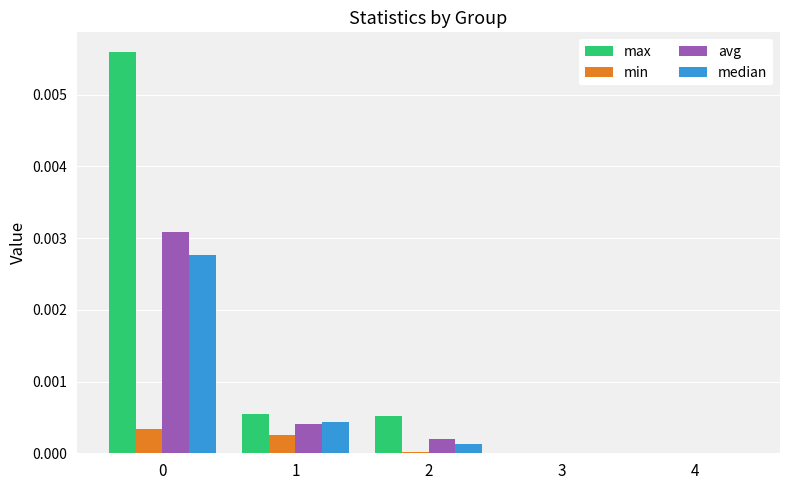

The median series shows 0.0 at 1. True or false?

True